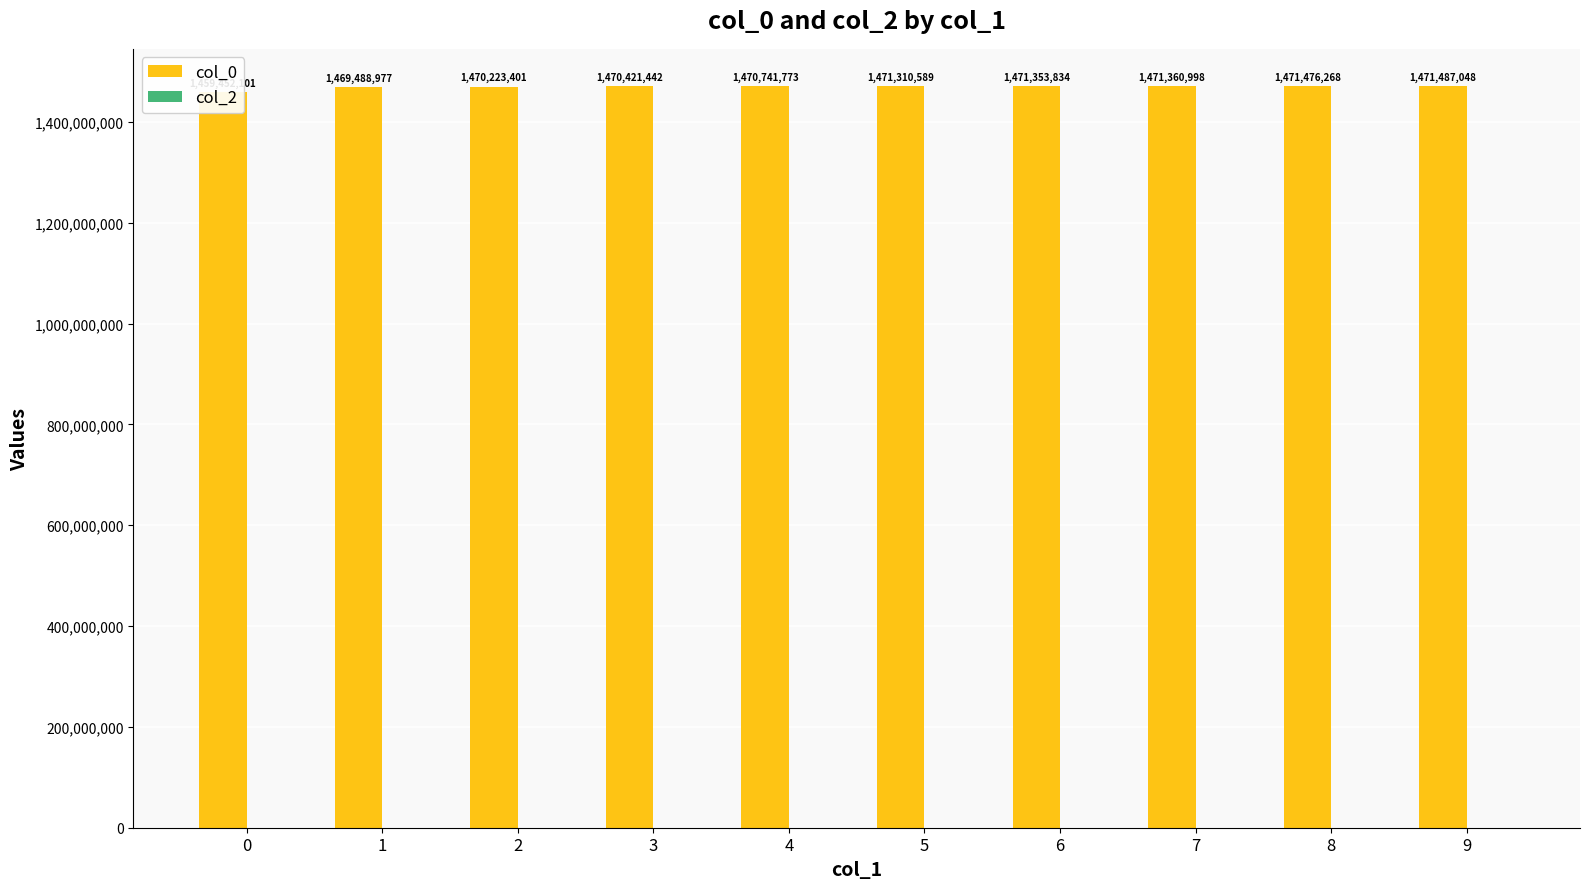

What is the total value across all series at 7?

1471360998